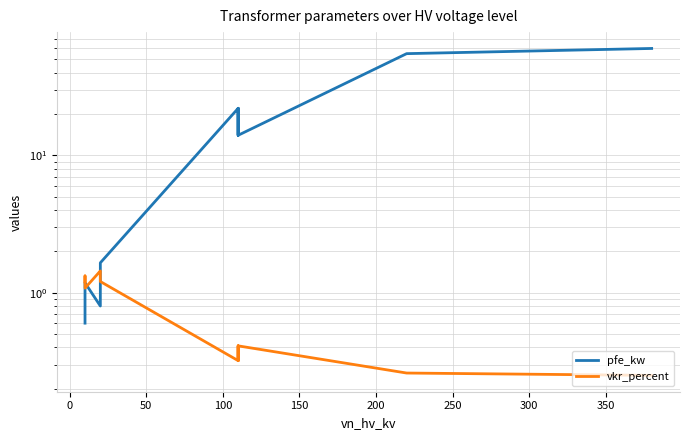

The value of pfe_kw at −50 is 0.9. True or false?

False